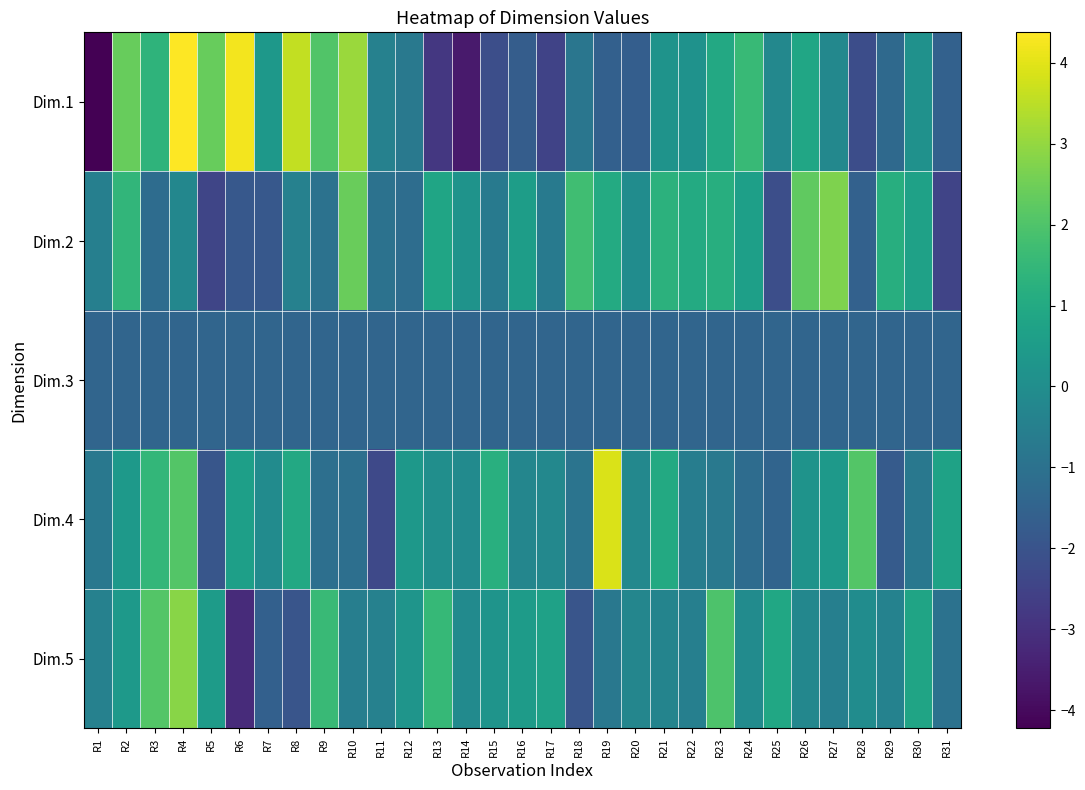

At how many categories does at least one series exceed 0?

28